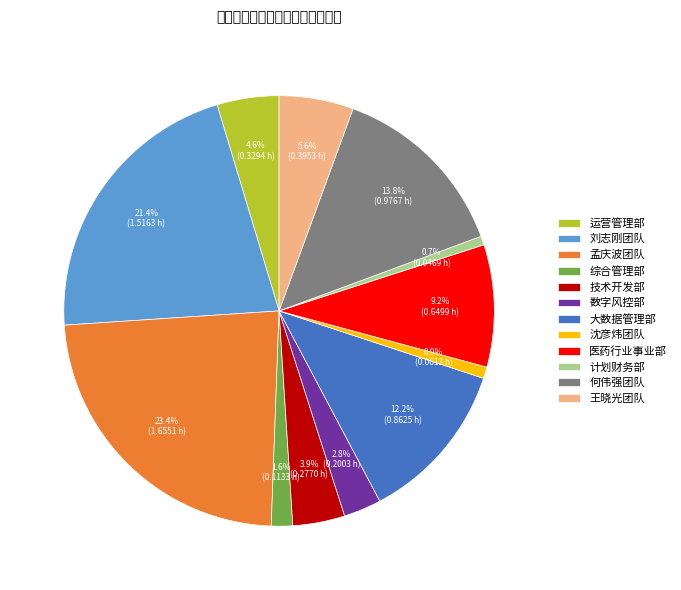

Which slice is the largest?

孟庆波团队